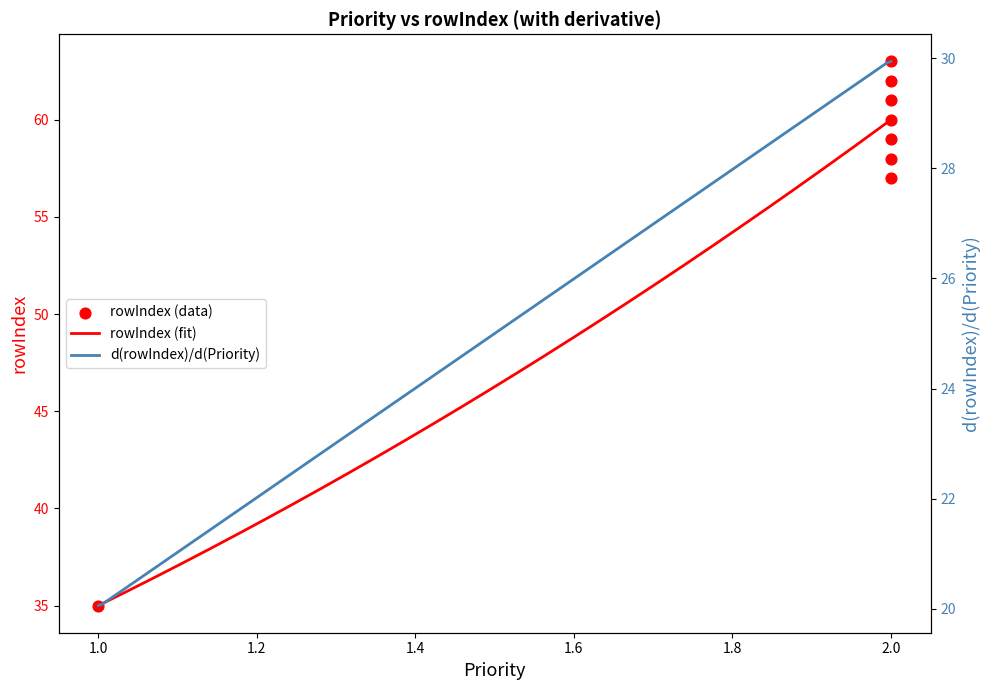

What is the ratio of the value at 2 to the value at 1?

1.7